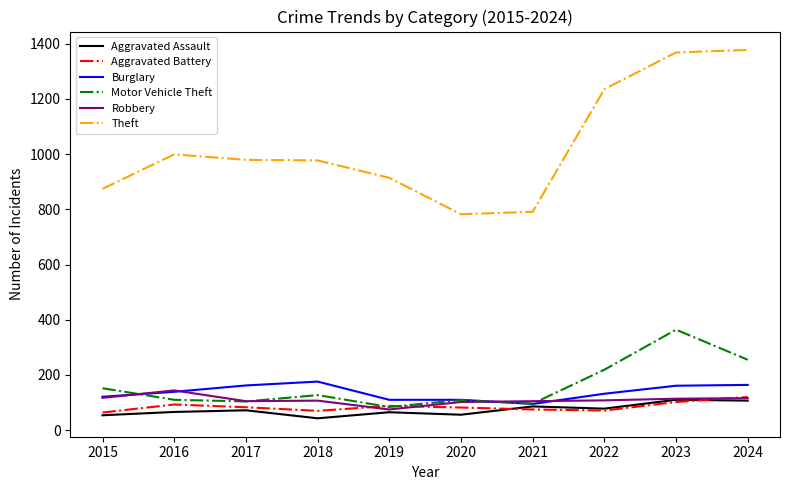

Is the value of Motor Vehicle Theft at 2022 greater than the value of Burglary at 2020?

Yes